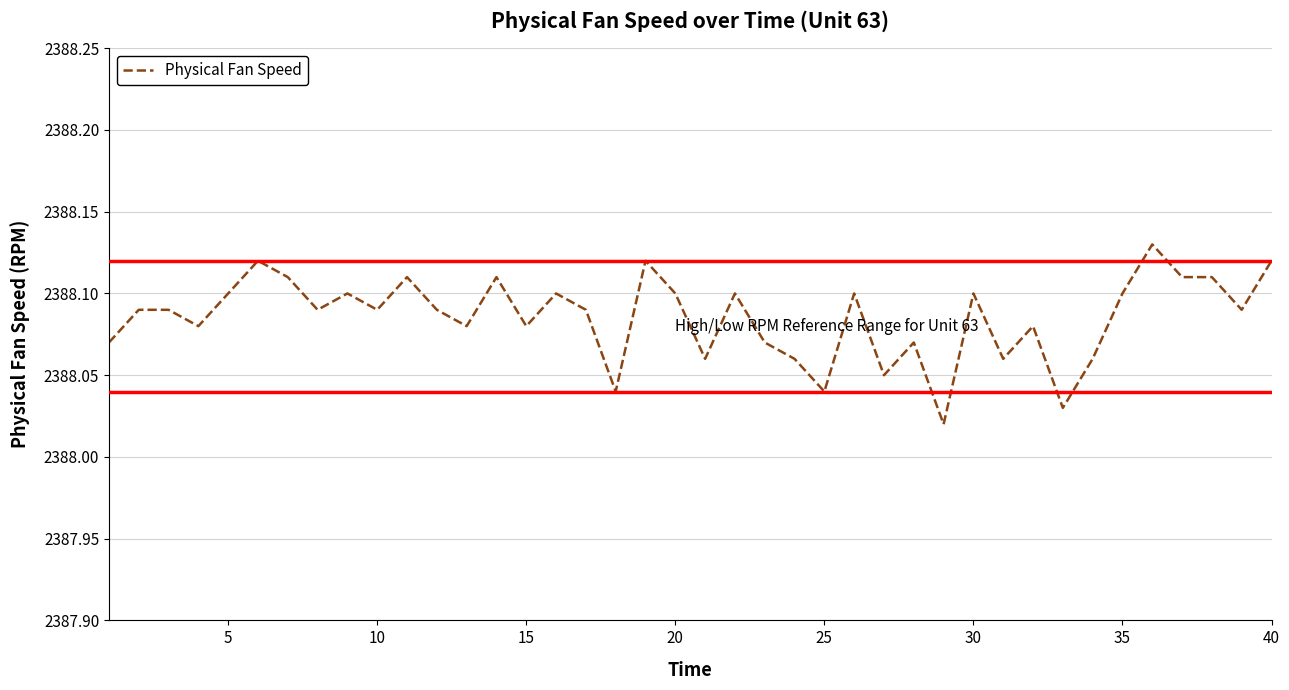

The chart shows a value of 4012.1 at 15. True or false?

False